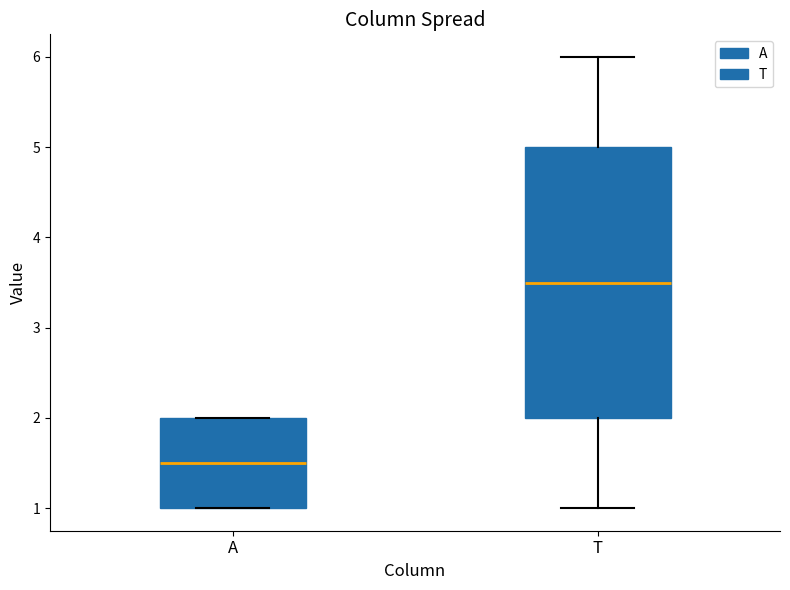

Reading left to right, read every box against the y-axis: the position of its median line, the range the box covers, and the ends of its whiskers. The values are not printed on the chart, so give them approximately, as read against the axis.

A: median 1.5, box 1.0 to 2.0, whiskers 1.0 to 2.0
T: median 3.5, box 2.0 to 5.0, whiskers 1.0 to 6.0